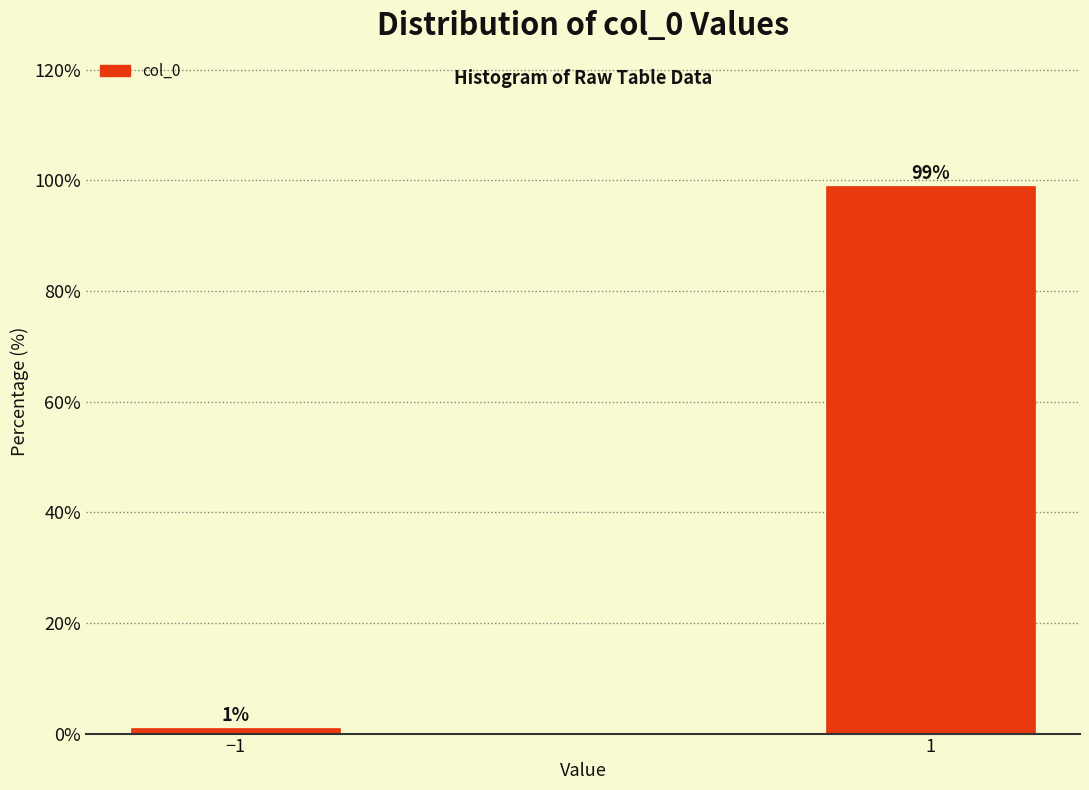

Reading left to right, list all the values displayed in this chart.

1.0	99.0